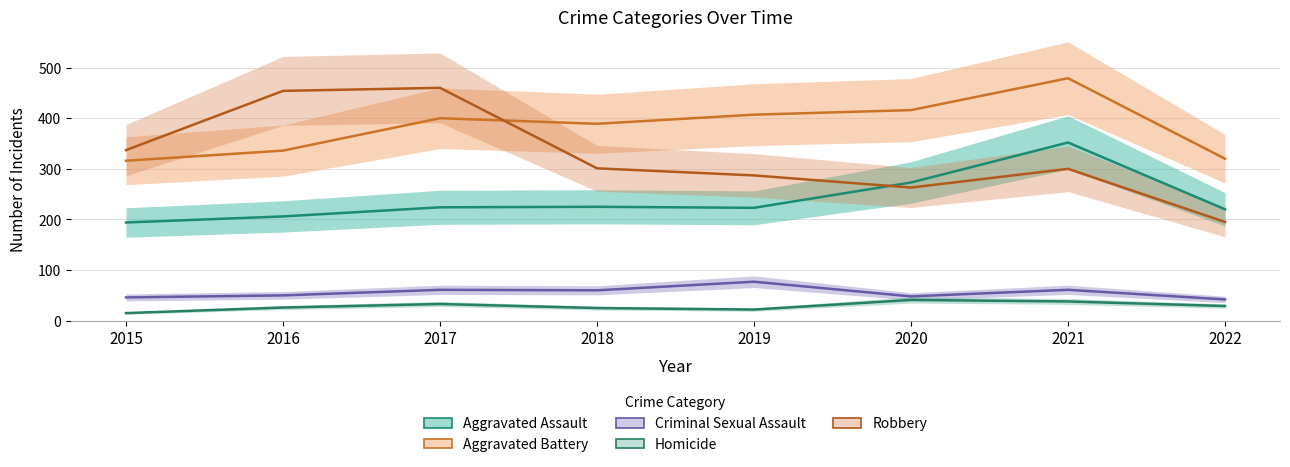

How many intersections are there between Aggravated Assault and Robbery?

1